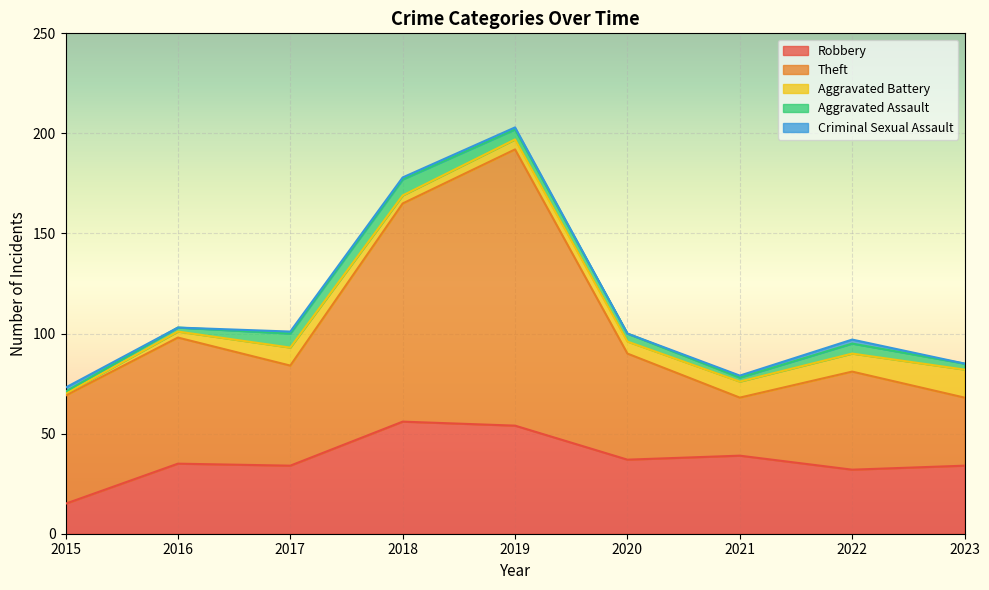

List the series in order of their peak value, highest first.

Theft, Robbery, Aggravated Battery, Aggravated Assault, Criminal Sexual Assault